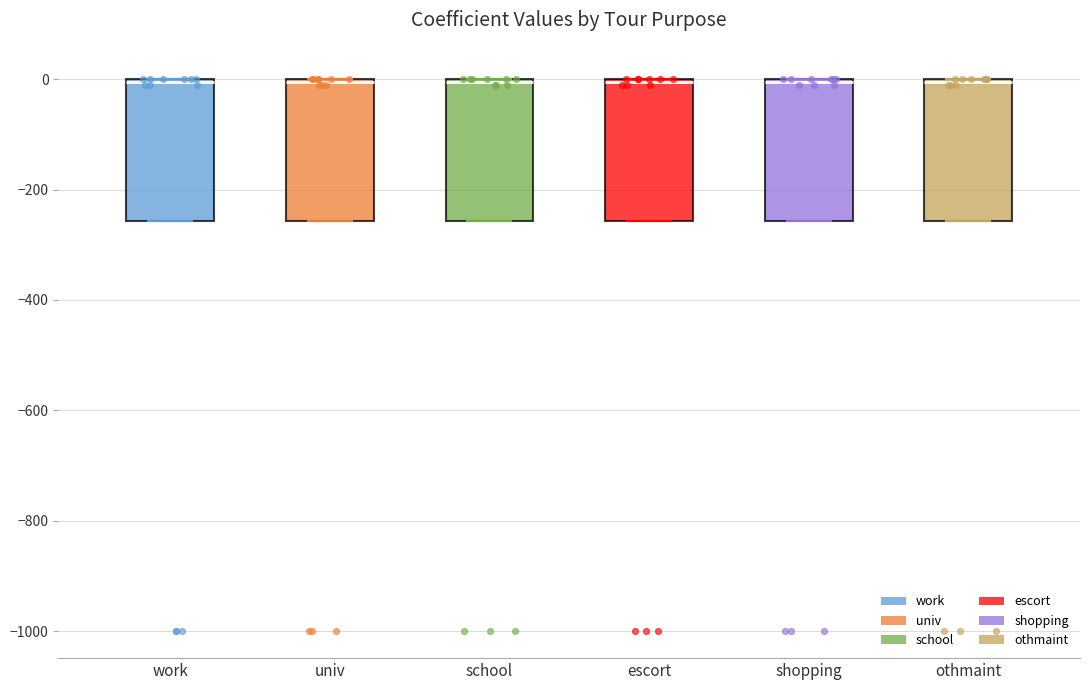

Reading left to right, read every box against the y-axis: the position of its median line, the range the box covers, and the ends of its whiskers. The values are not printed on the chart, so give them approximately, as read against the axis.

work: median 0, box -260 to 0, whiskers -260 to 0
univ: median 0, box -260 to 0, whiskers -260 to 0
school: median 0, box -260 to 0, whiskers -260 to 0
escort: median 0, box -260 to 0, whiskers -260 to 0
shopping: median 0, box -260 to 0, whiskers -260 to 0
othmaint: median 0, box -260 to 0, whiskers -260 to 0